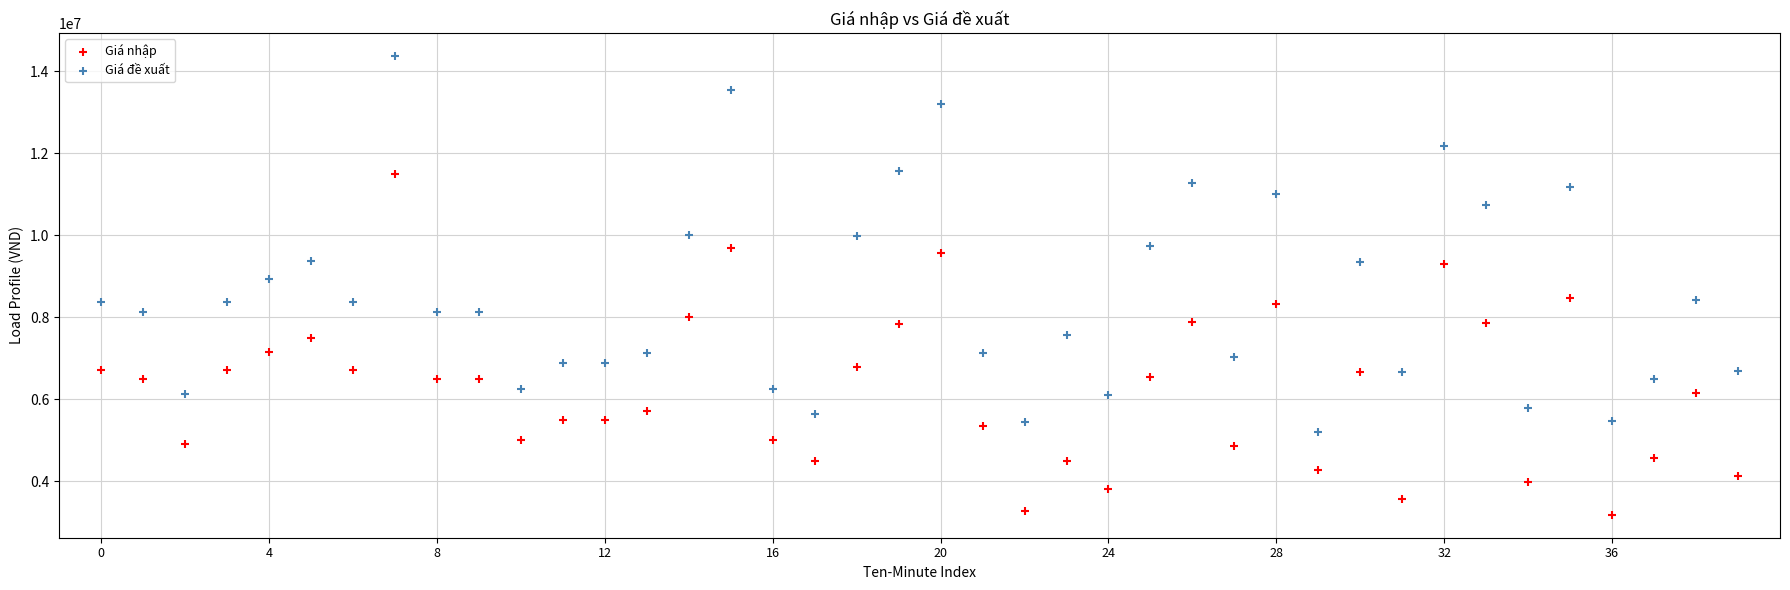

What are all the series names shown in the legend?

Giá nhập, Giá đề xuất